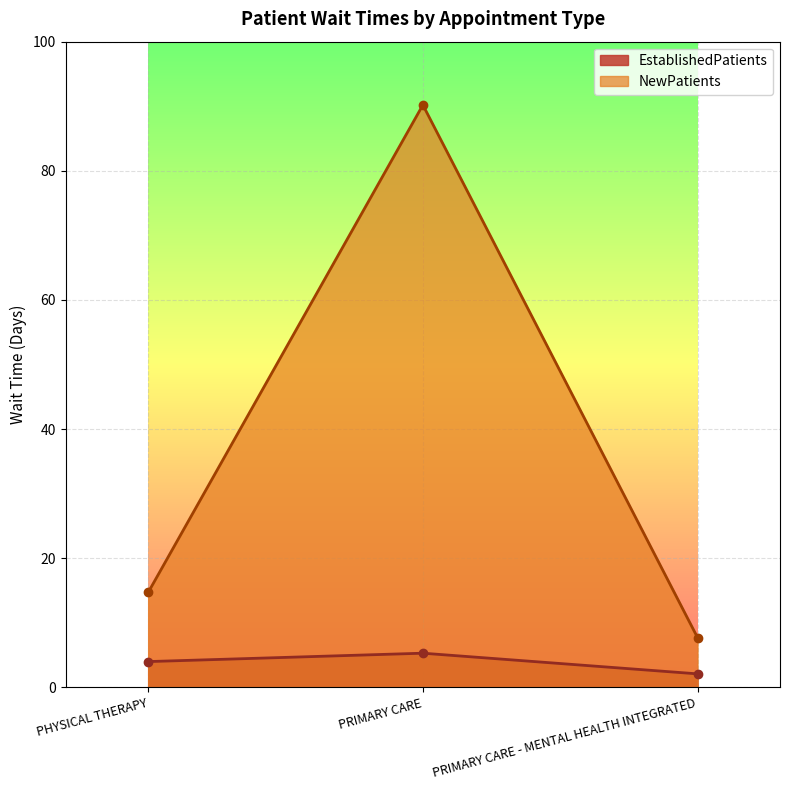

Reading left to right, transcribe all the data shown in this chart.

EstablishedPatients: 4.0	5.3	2.1
NewPatients: 14.7	90.2	7.7